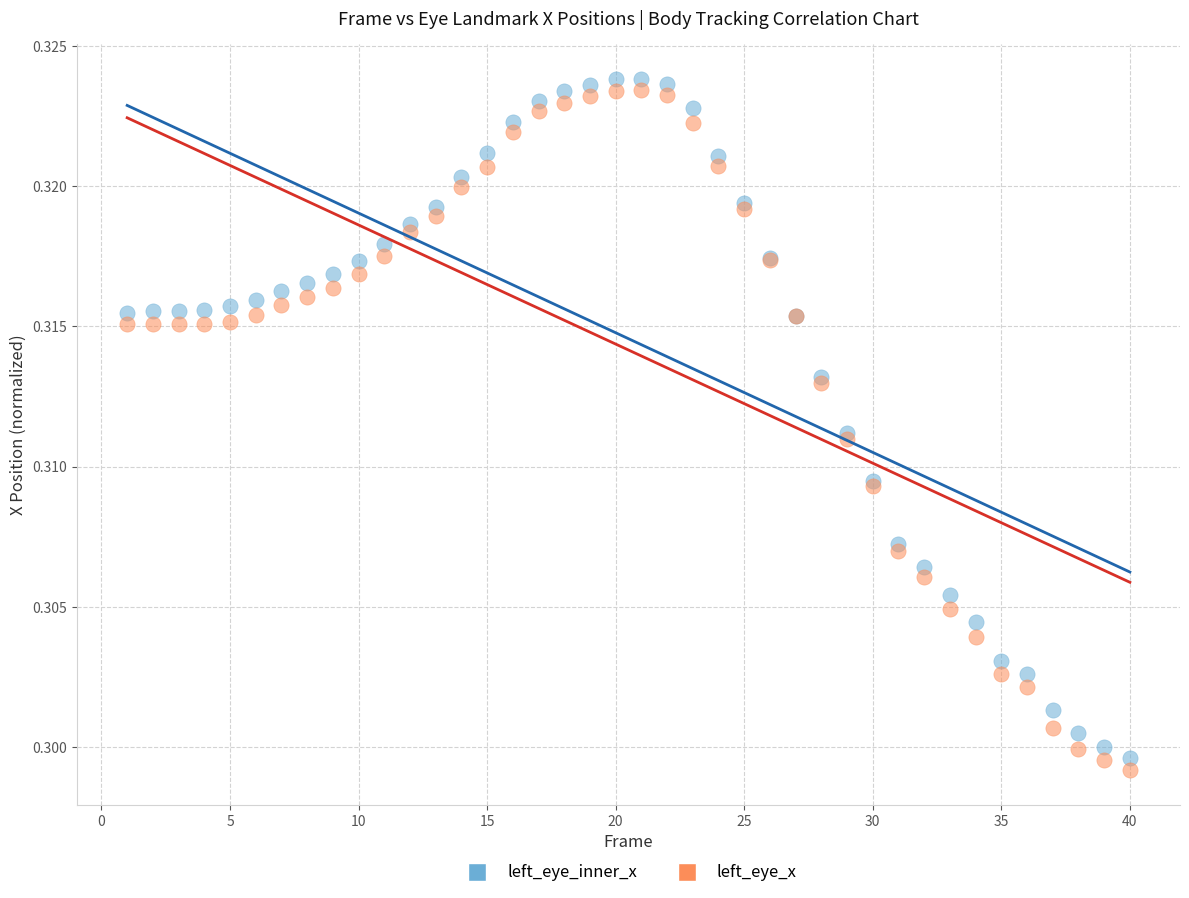

Which series has the largest Y range (max minus min)?

left_eye_x